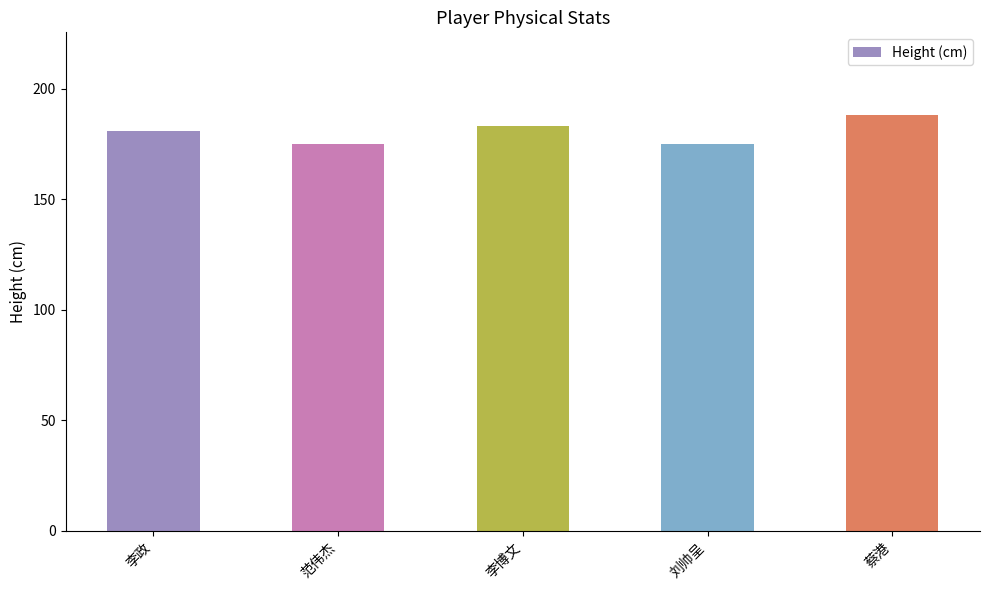

What is the label of the 3rd bar from the right?

李博文